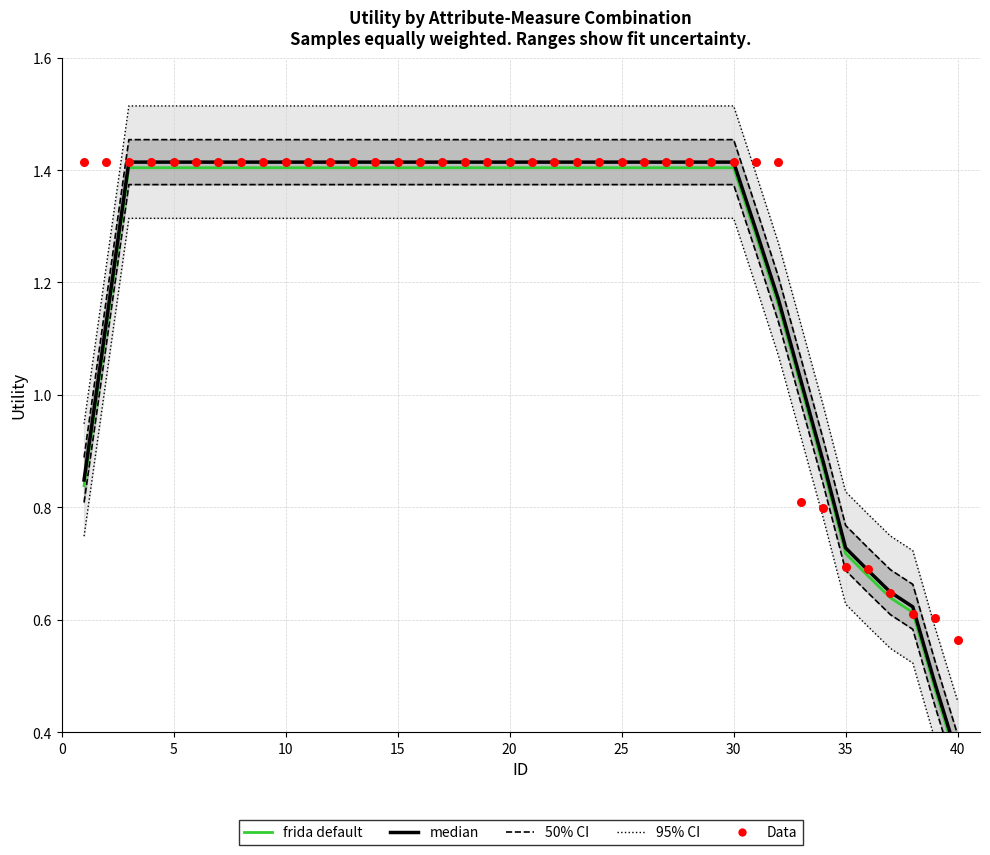

Which series has the widest spread of Y values?

95% CI